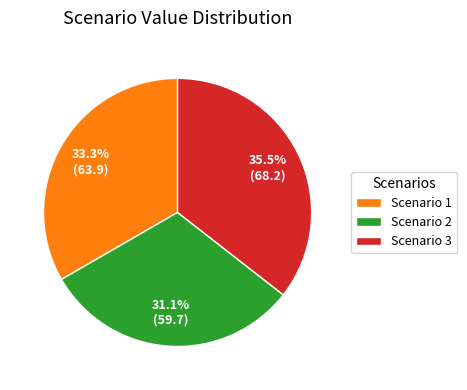

How many segments does this pie chart have?

3